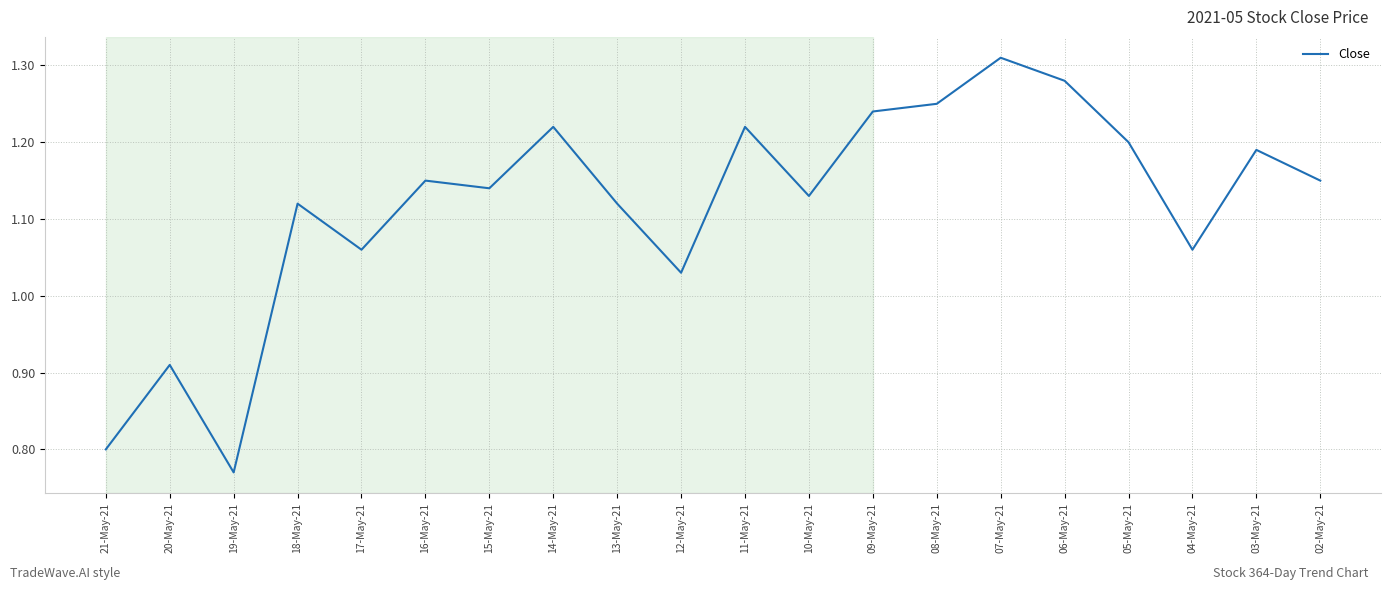

What position from the right is 11-May-21?

10